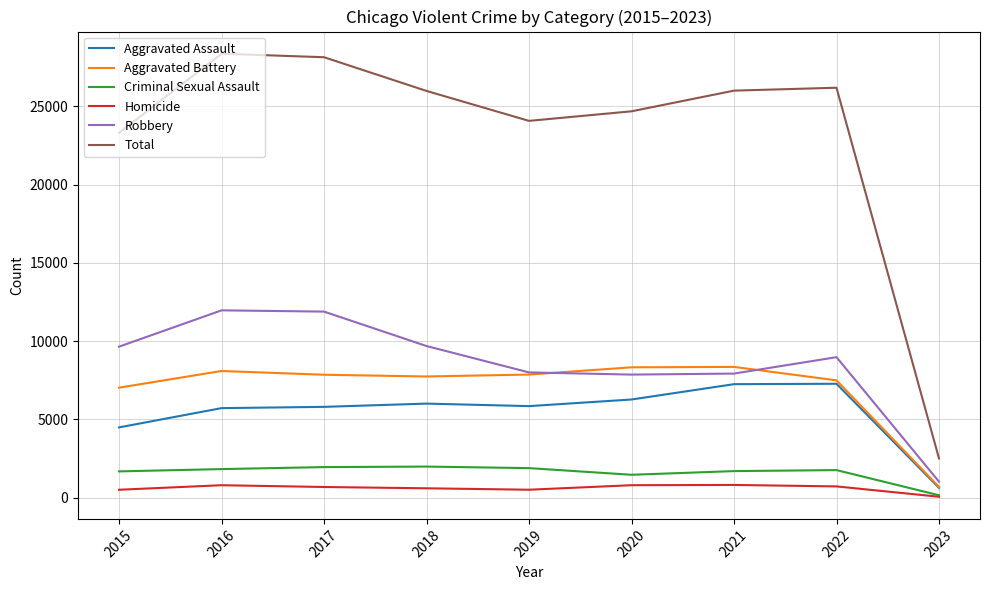

Where does the Criminal Sexual Assault series first go above 1752?

2016